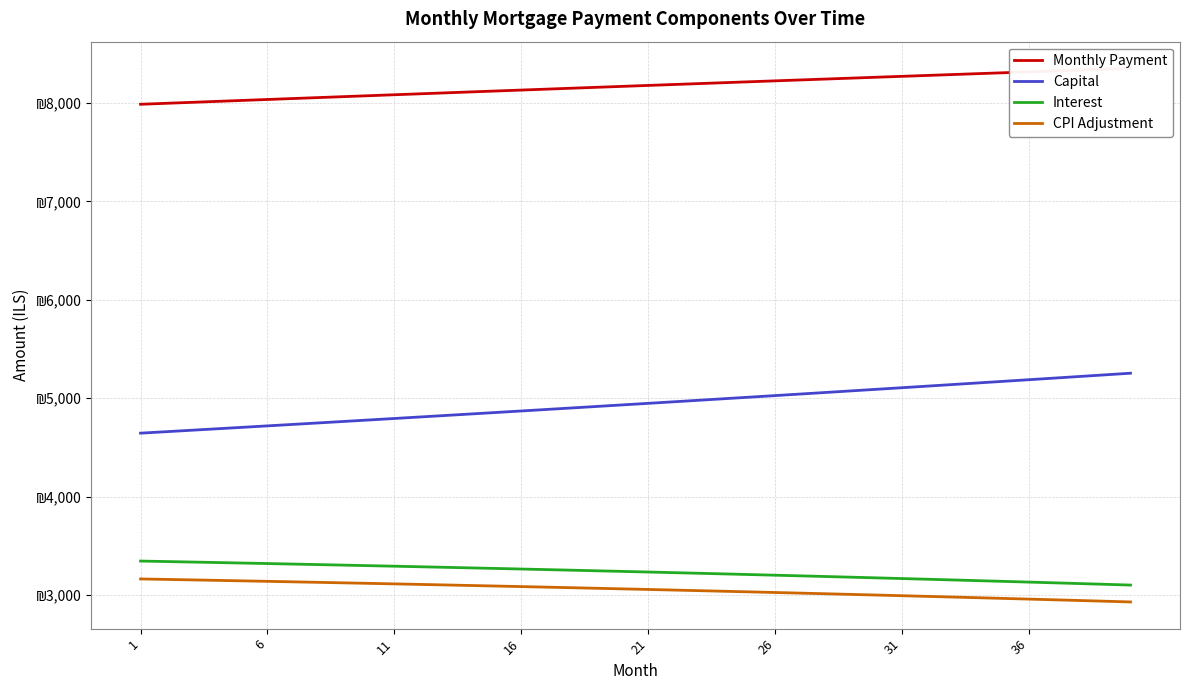

What is the value of the Interest point at the 15th from the left?

3268.7